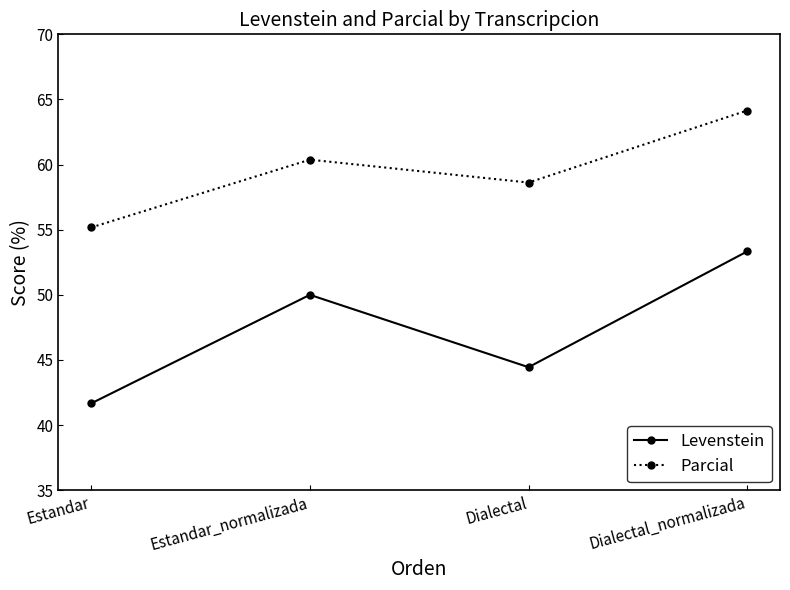

Where is Parcial nearest to the value 59?

Dialectal